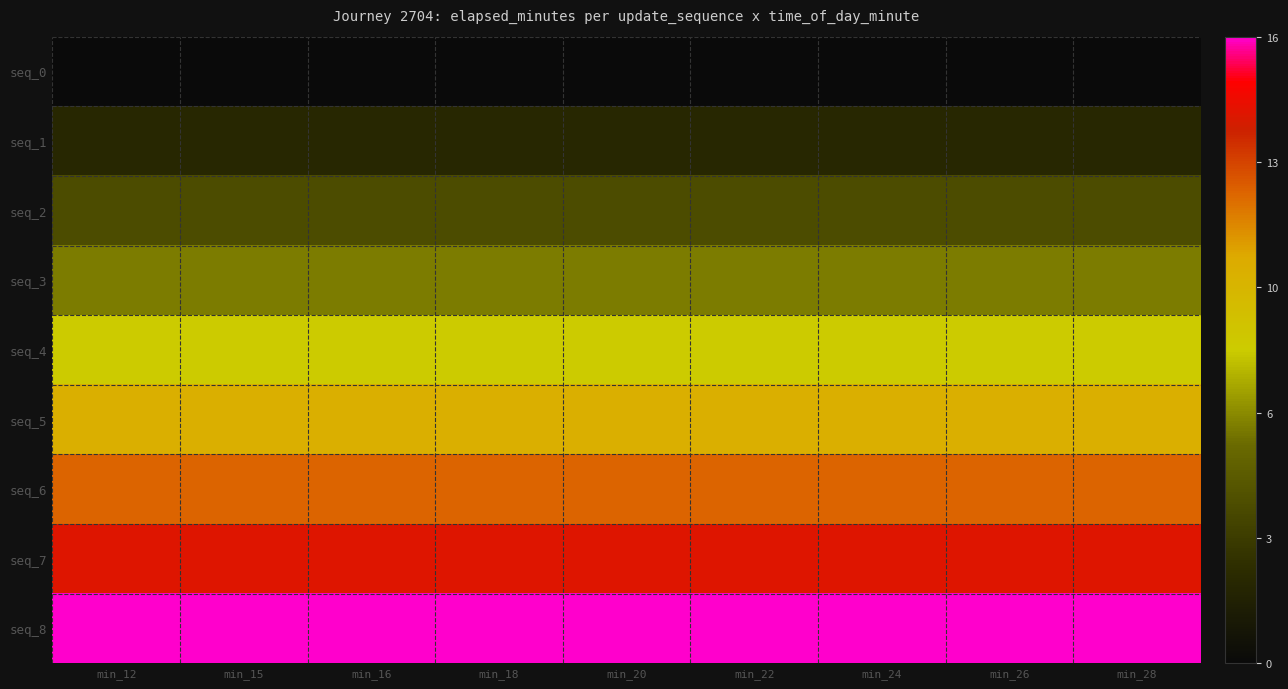

What is the total value across all series at min_12?

72